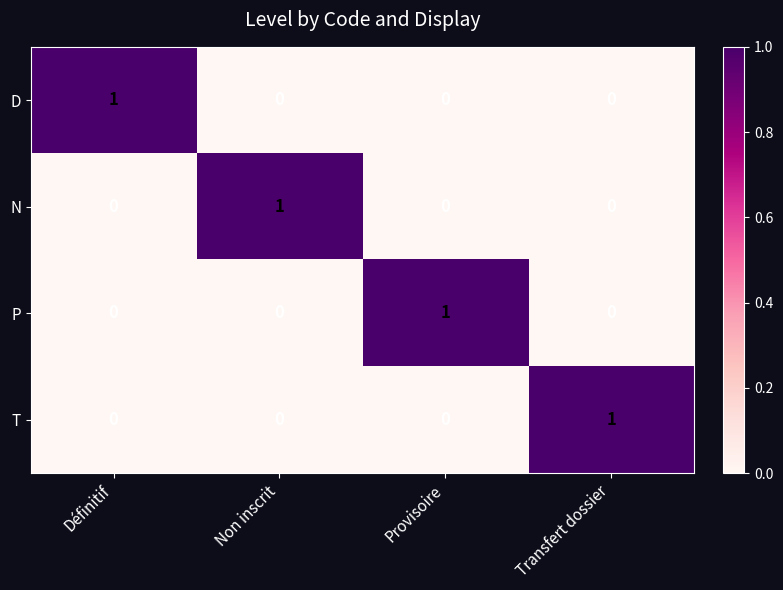

Count the N values in the range 0 to 1.

4